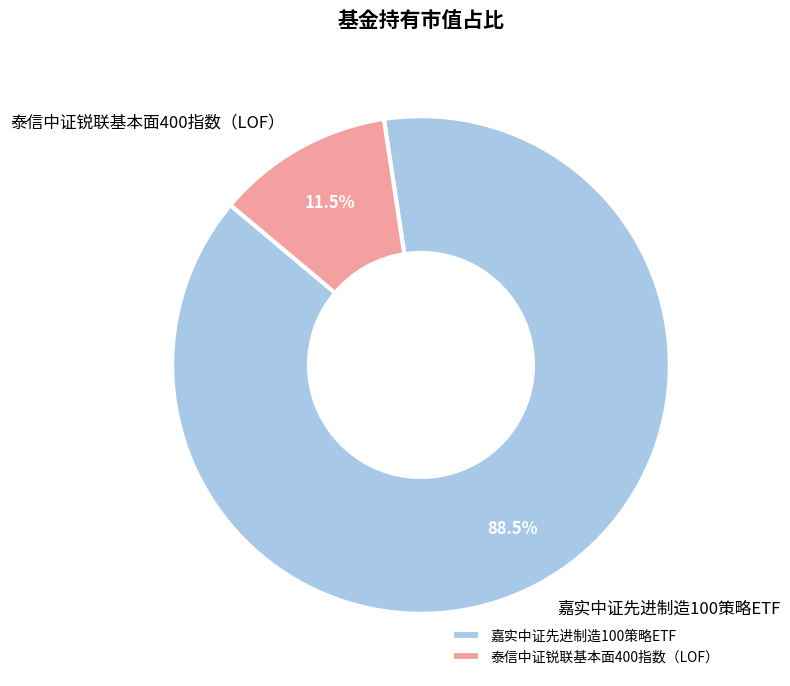

Do 嘉实中证先进制造100策略ETF and 泰信中证锐联基本面400指数（LOF） together represent more than half of the pie?

Yes